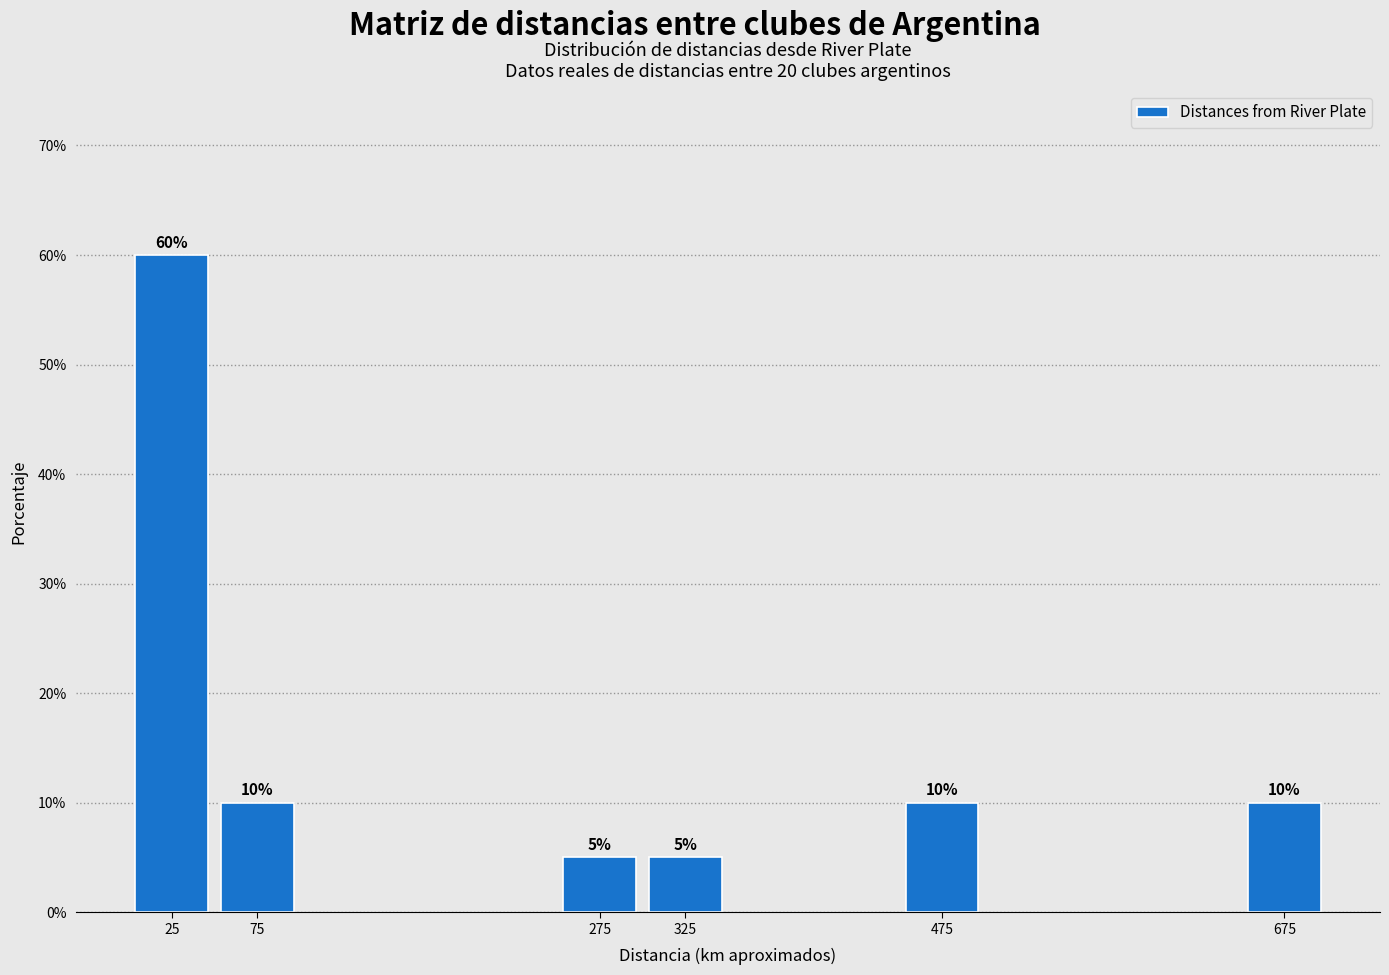

Reading left to right, transcribe all the data shown in this chart.

60	10	5	5	10	10